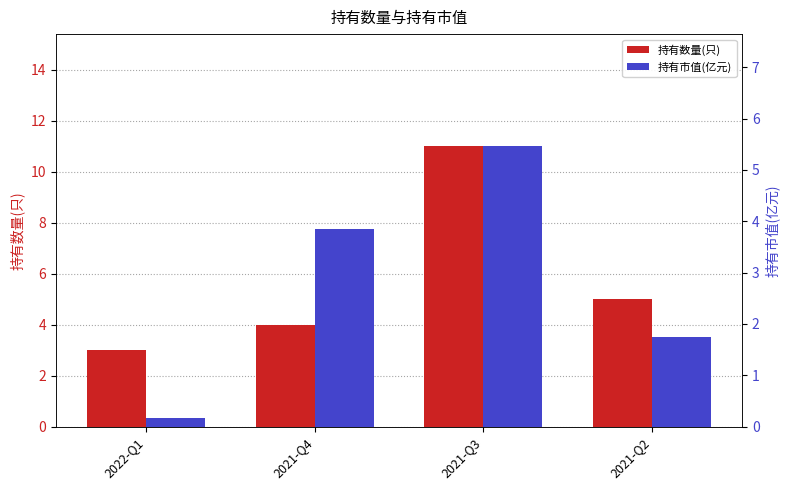

Count the number of data series in this chart.

2